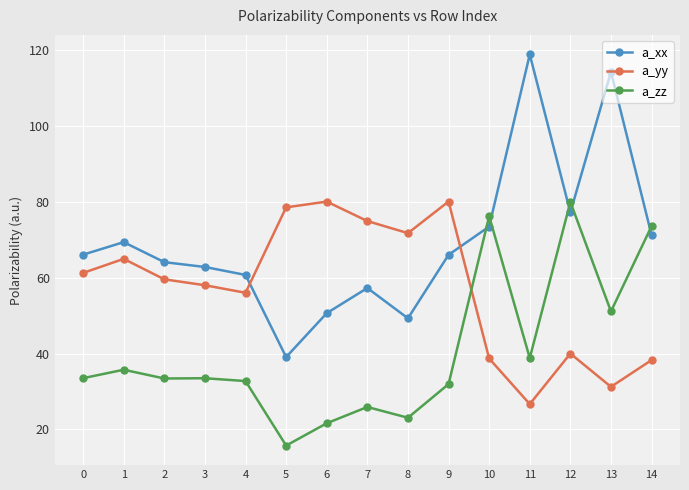

At which label is a_xx closest to 78?

12